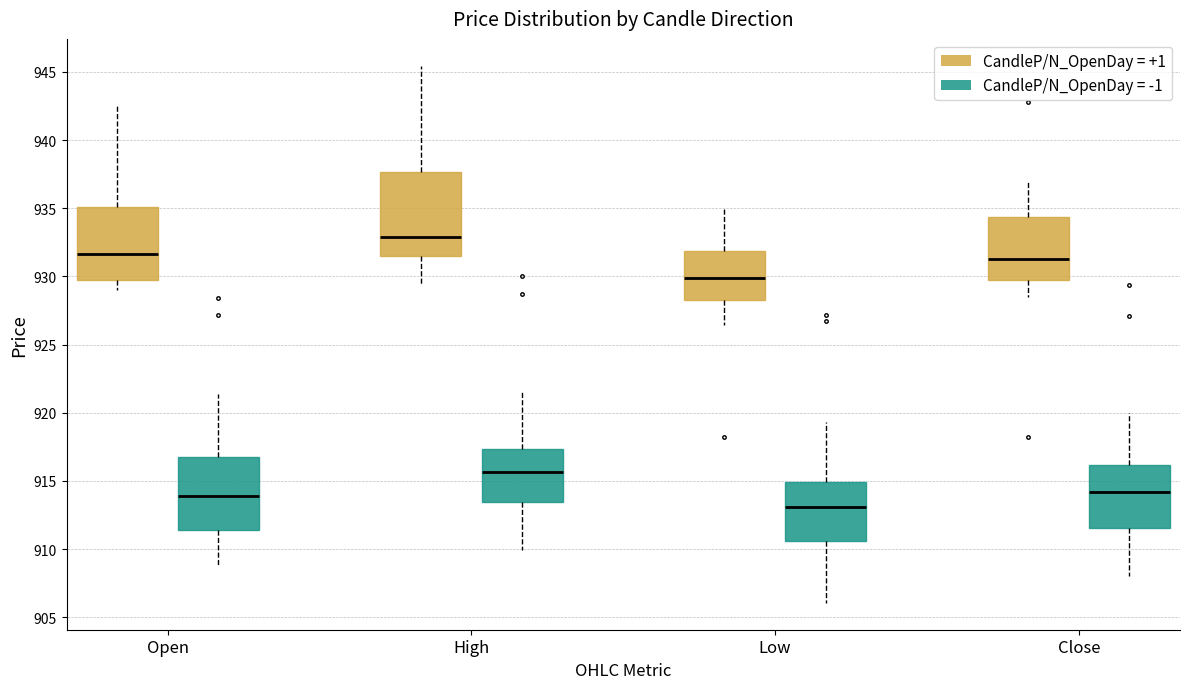

Comparing the boxes themselves (not the whiskers), which one is the tallest?

High (CandleP/N_OpenDay = +1)